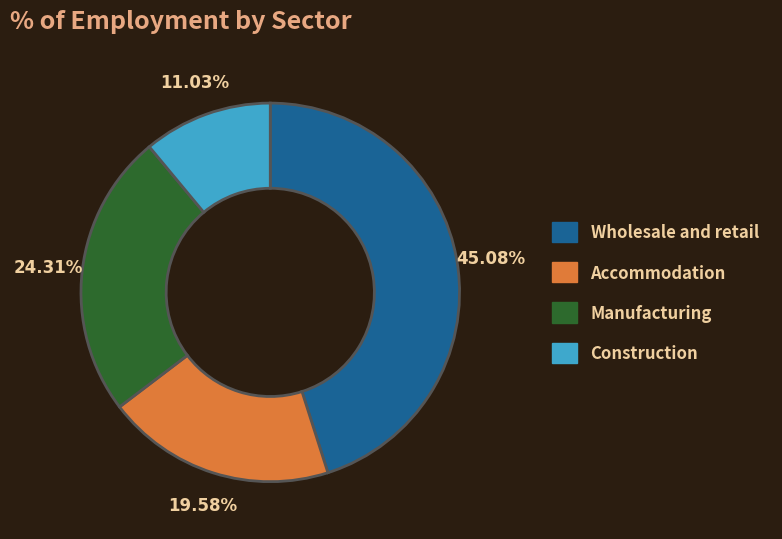

Is there a majority slice in this chart?

No